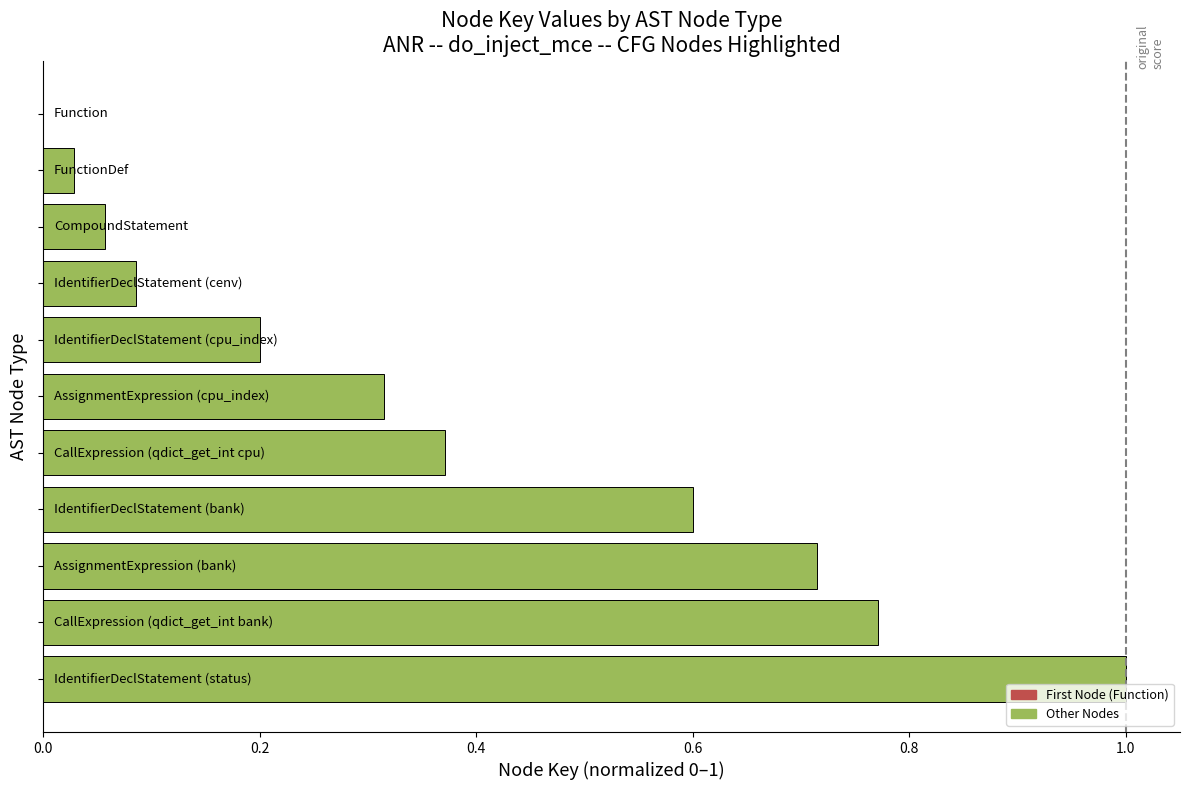

What is the greatest value displayed?

1.0